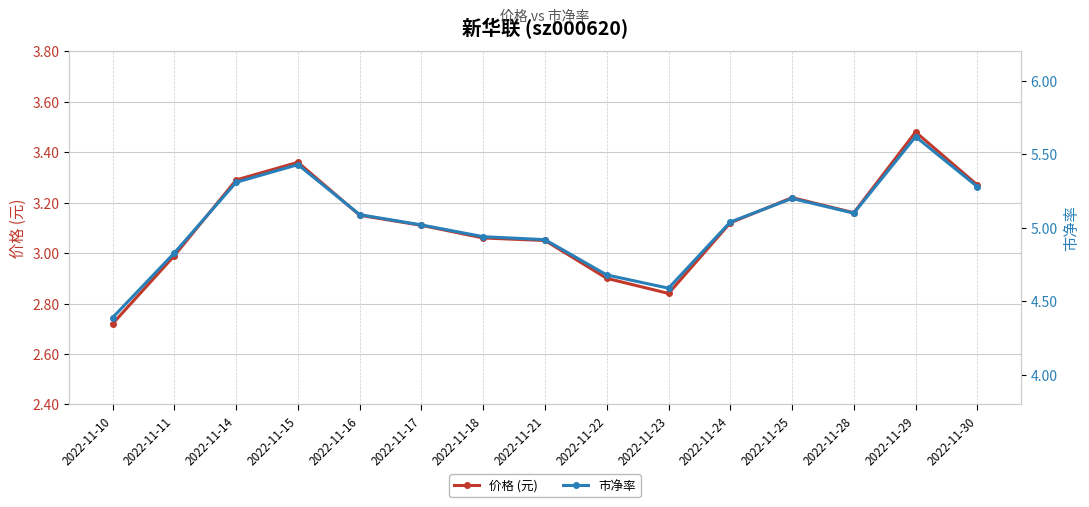

At how many categories does at least one series exceed 5?

9